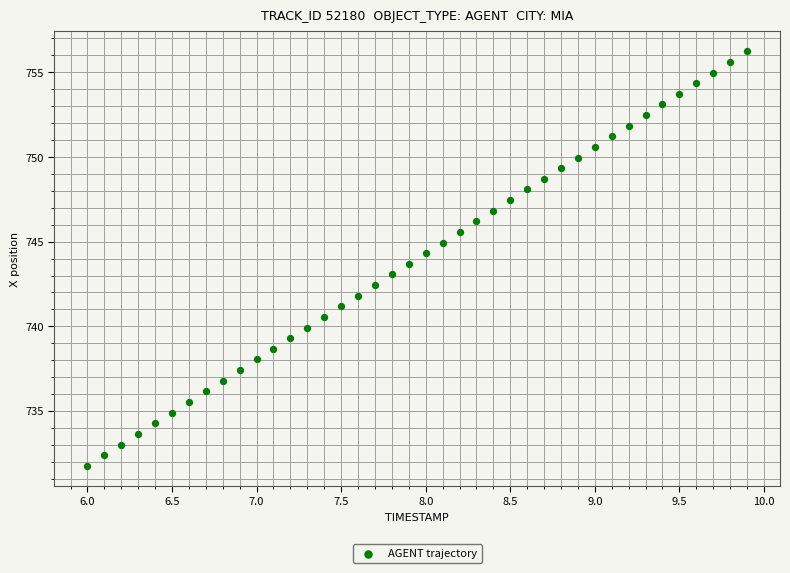

What is the range of Y values (max minus min)?

24.5